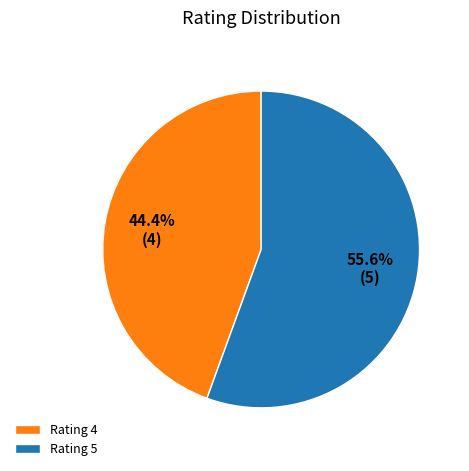

Is there a majority slice in this chart?

Yes